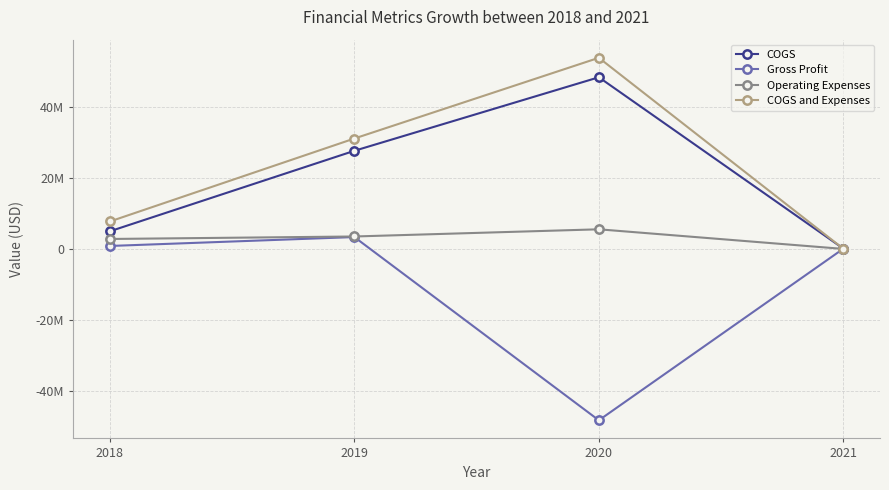

Does the chart have visible grid lines?

Yes